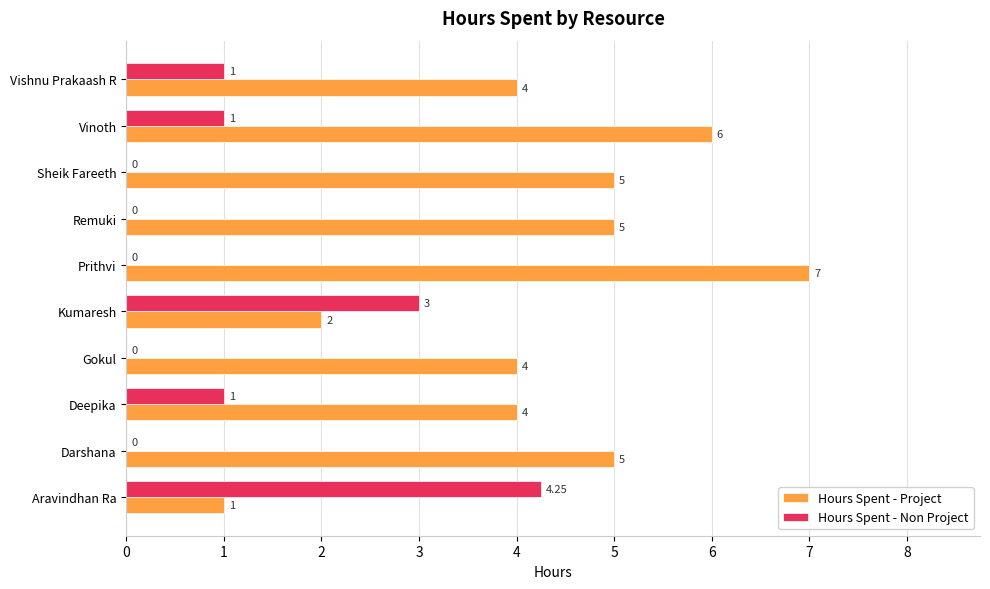

What is the sum of all Hours Spent - Project values?

43.0